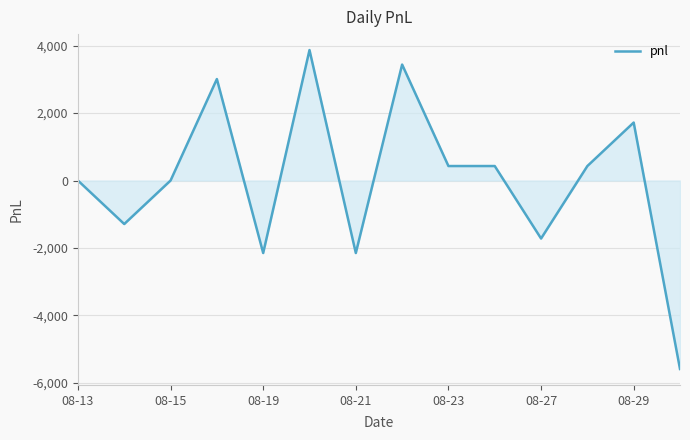

What is the difference between the maximum and minimum values?

9460